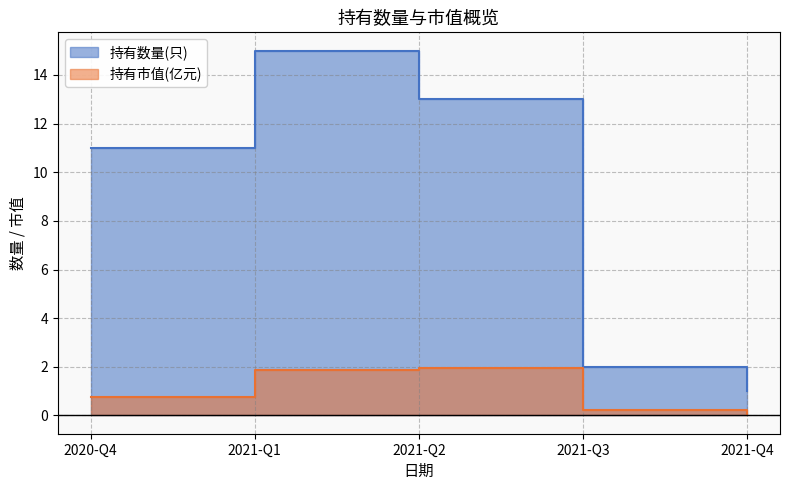

True or false: 持有数量(只) has a value of 11.0 at 2020-Q4.

True